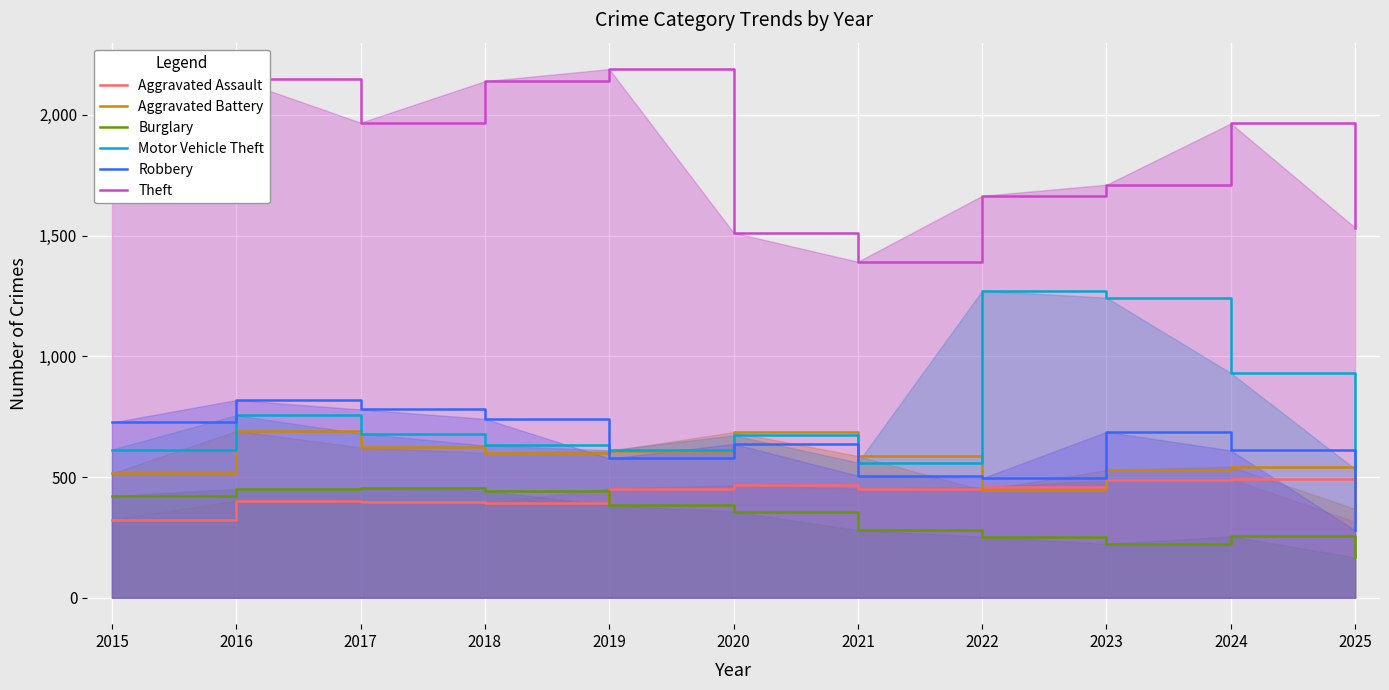

Reading left to right, list all the values displayed in this chart.

Aggravated Assault: 2015=323	2016=402	2017=396	2018=392	2019=452	2020=466	2021=452	2022=458	2023=486	2024=492	2025=315
Aggravated Battery: 2015=515	2016=691	2017=623	2018=600	2019=608	2020=686	2021=587	2022=446	2023=529	2024=543	2025=368
Burglary: 2015=421	2016=451	2017=453	2018=443	2019=383	2020=357	2021=280	2022=253	2023=223	2024=254	2025=167
Motor Vehicle Theft: 2015=614	2016=756	2017=680	2018=631	2019=611	2020=673	2021=560	2022=1272	2023=1243	2024=931	2025=533
Robbery: 2015=726	2016=819	2017=780	2018=741	2019=577	2020=637	2021=506	2022=495	2023=687	2024=610	2025=279
Theft: 2015=1981	2016=2148	2017=1968	2018=2140	2019=2190	2020=1512	2021=1392	2022=1665	2023=1711	2024=1965	2025=1533